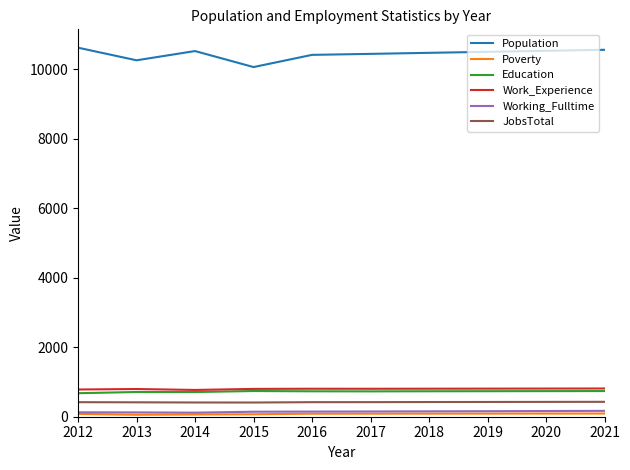

True or false: Education and Working_Fulltime intersect in this chart.

False